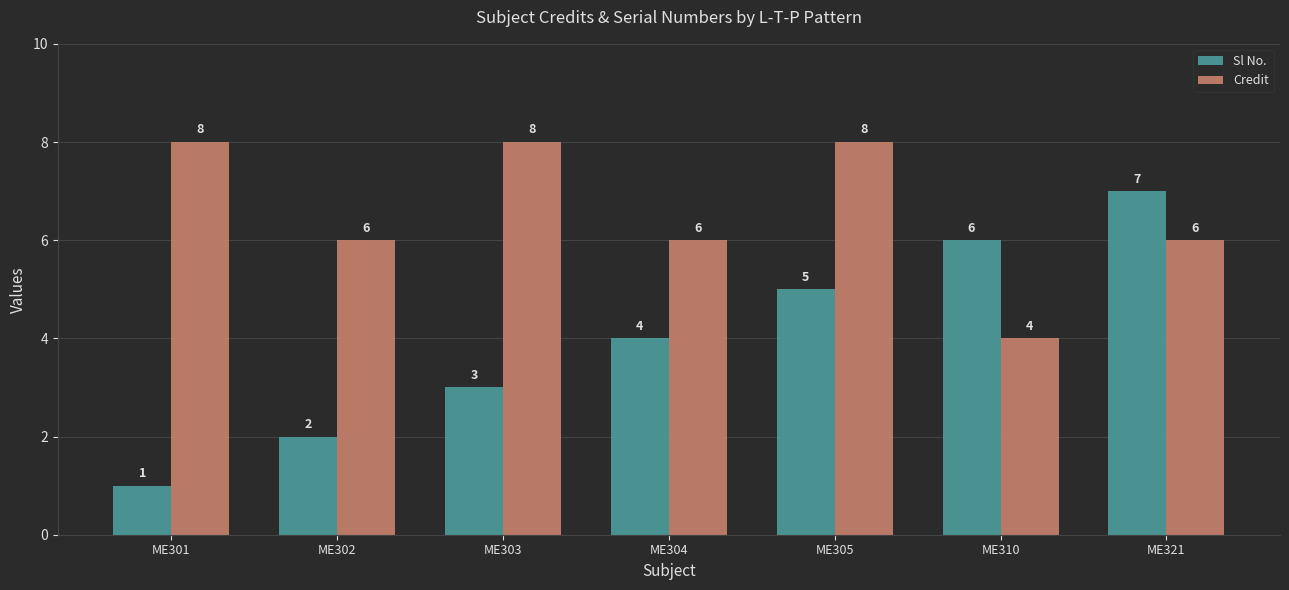

What is the difference between the second highest and minimum values in the Credit series?

4